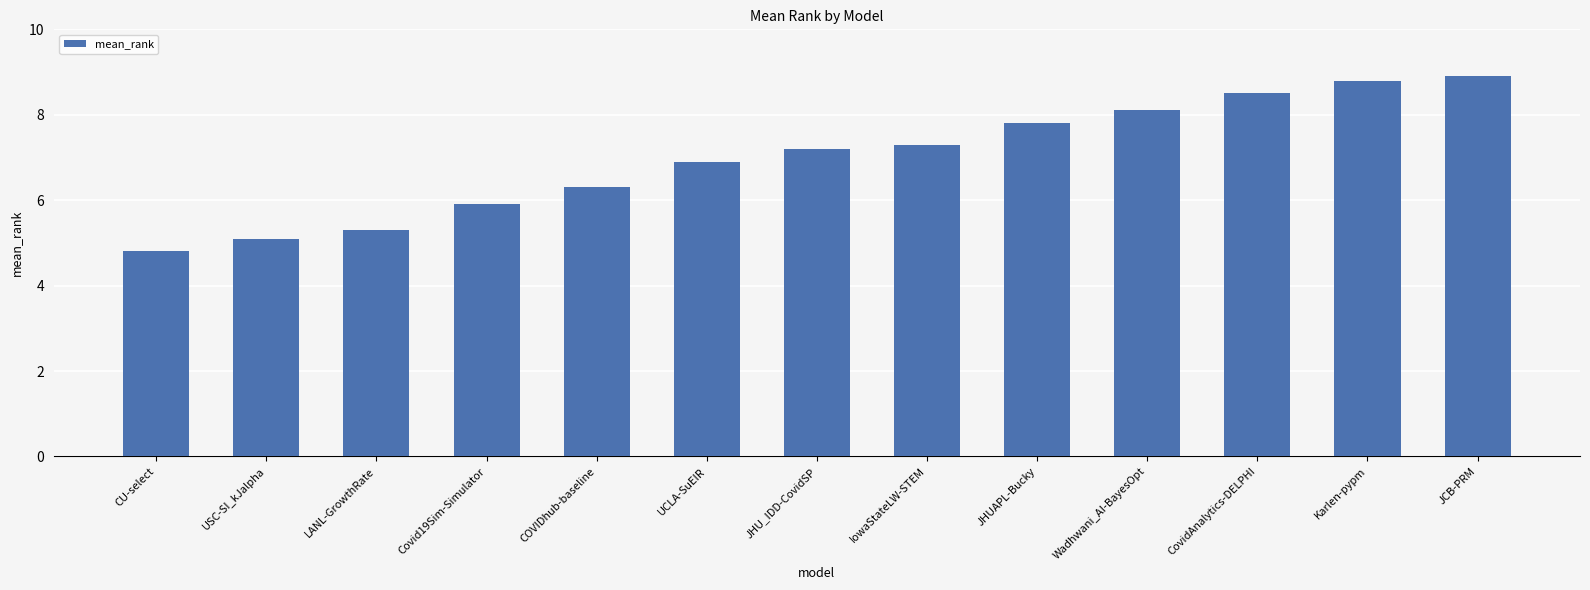

Are the bars horizontal?

No